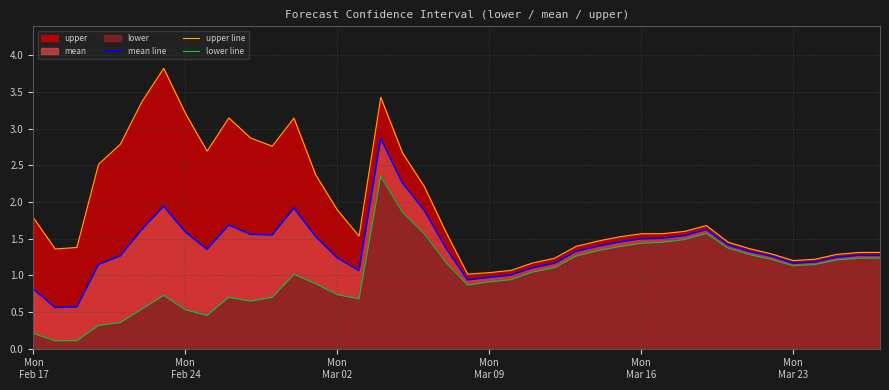

What is the maximum value shown in the chart?

3.8